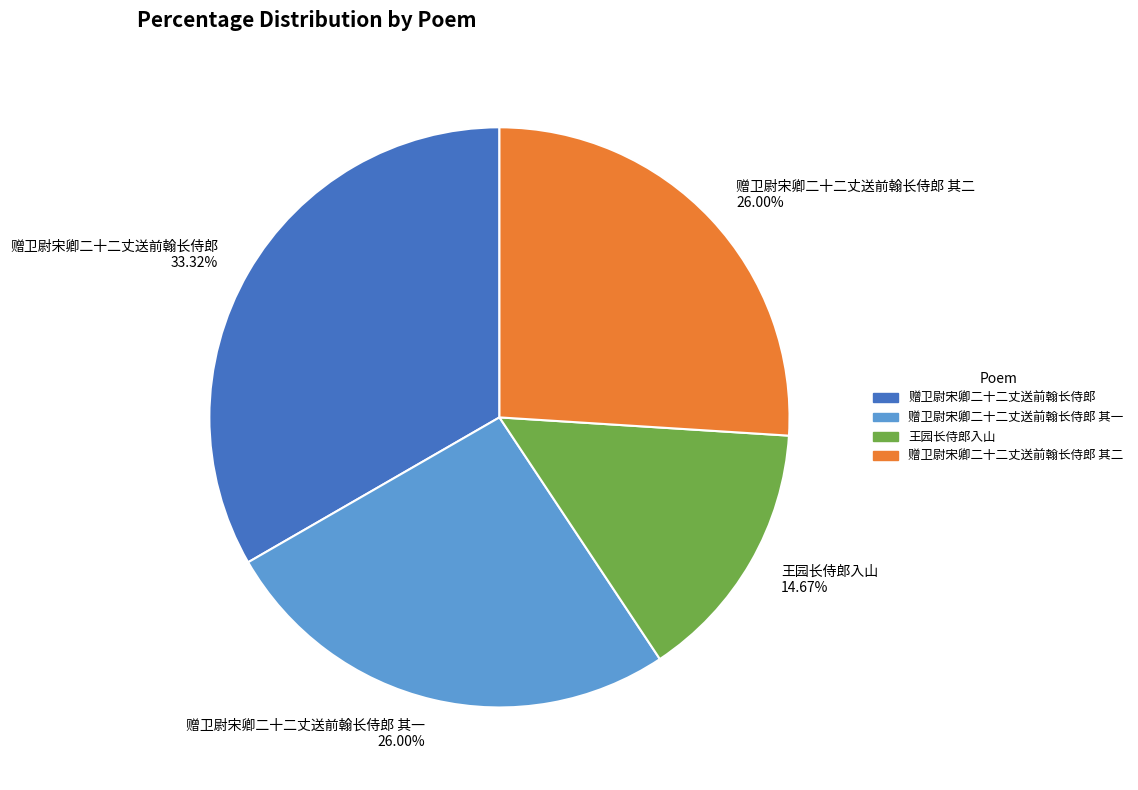

Combined, what portion of the pie is 赠卫尉宋卿二十二丈送前翰长侍郎 and 赠卫尉宋卿二十二丈送前翰长侍郎 其二?

59.3%